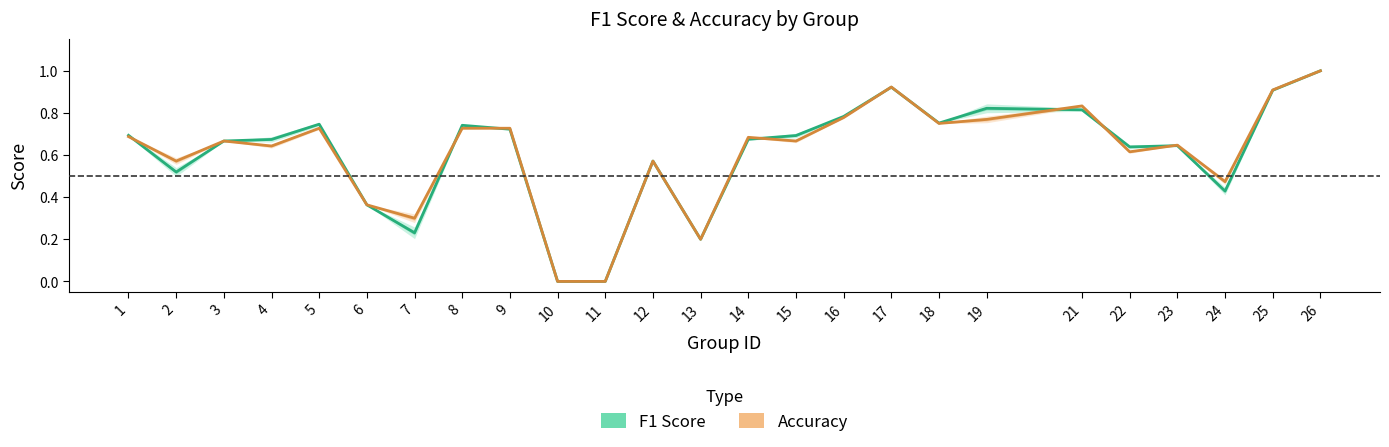

How many data points in Accuracy are above 0?

23